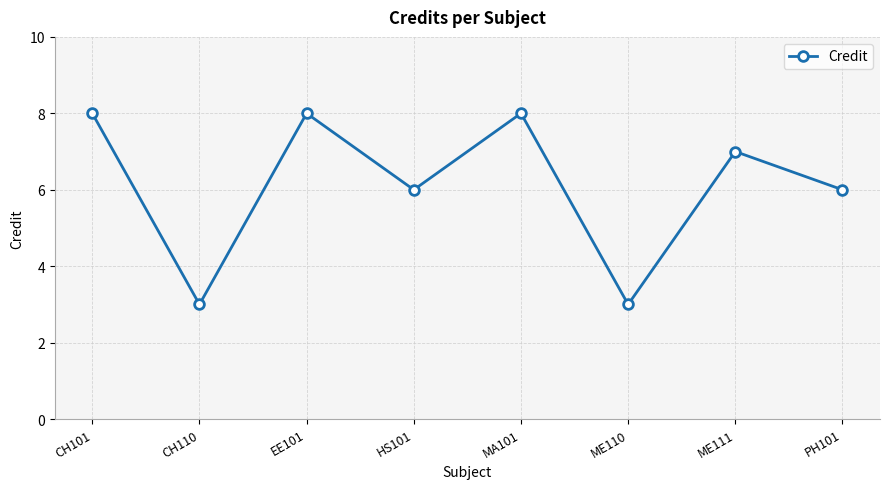

What is the maximum value shown in the chart?

8